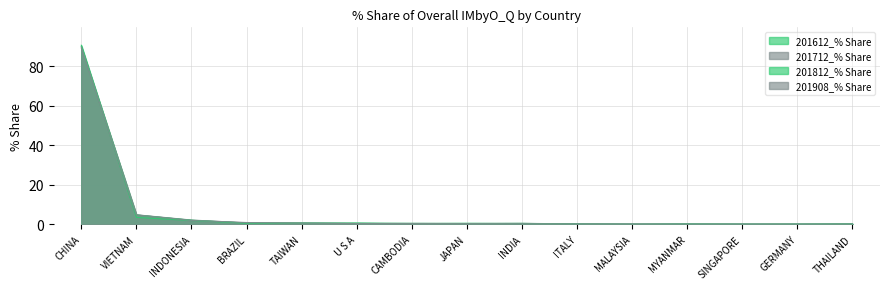

After their last crossing, which series has the higher values: 201612_% Share or 201812_% Share?

201612_% Share